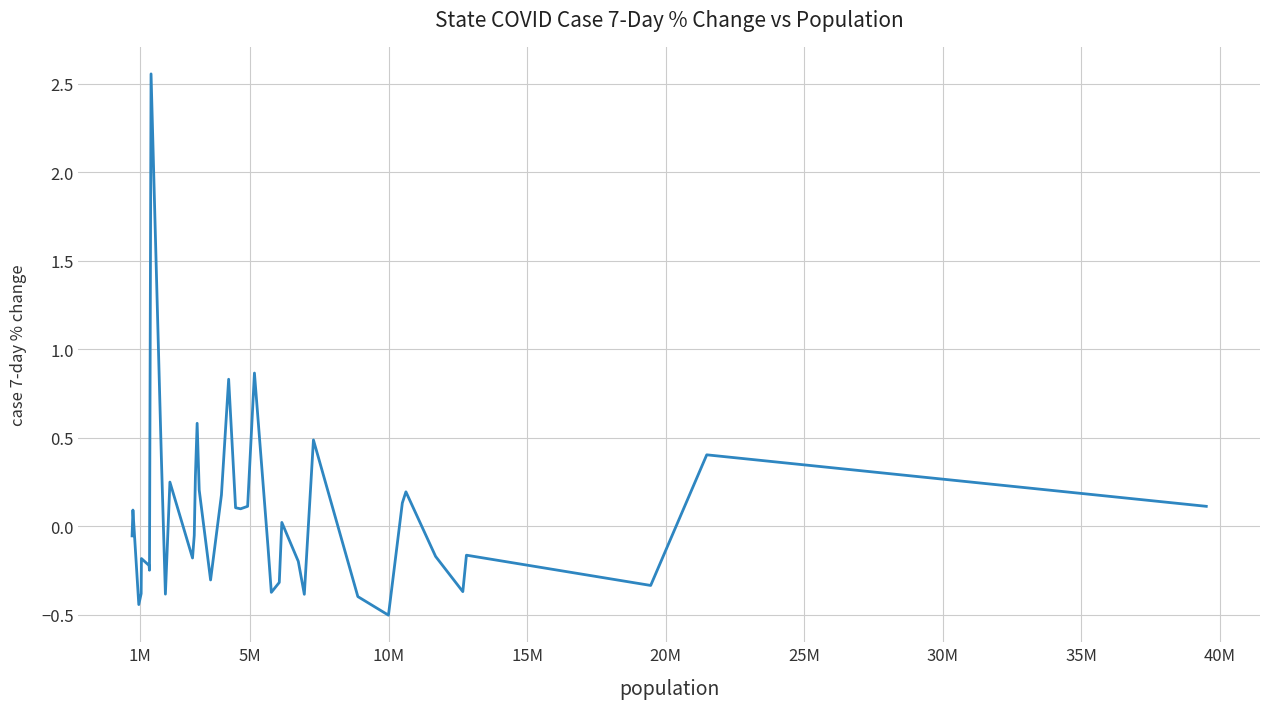

What is the difference between the maximum and minimum values?

3.1